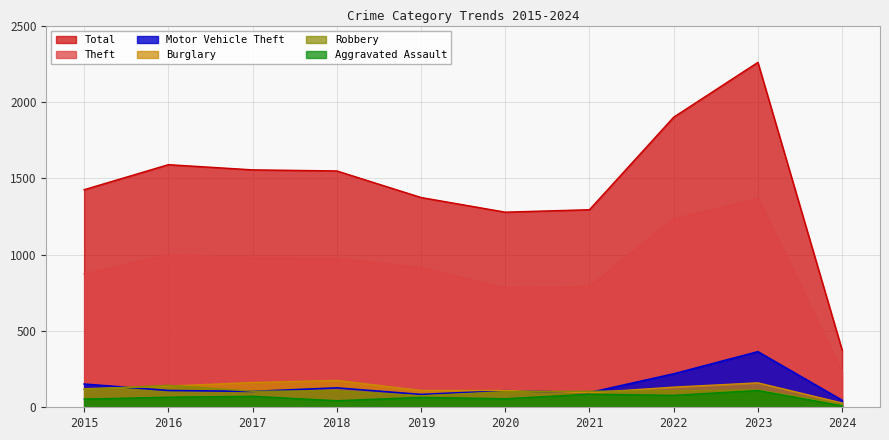

Where does the Theft series first go above 977?

2016